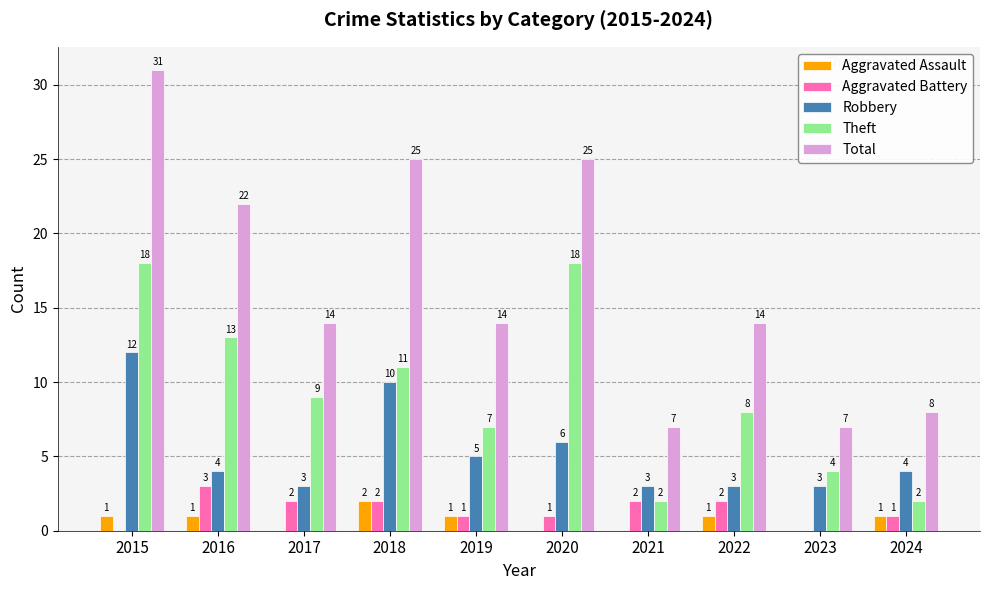

What is the average value of the Aggravated Assault series?

1